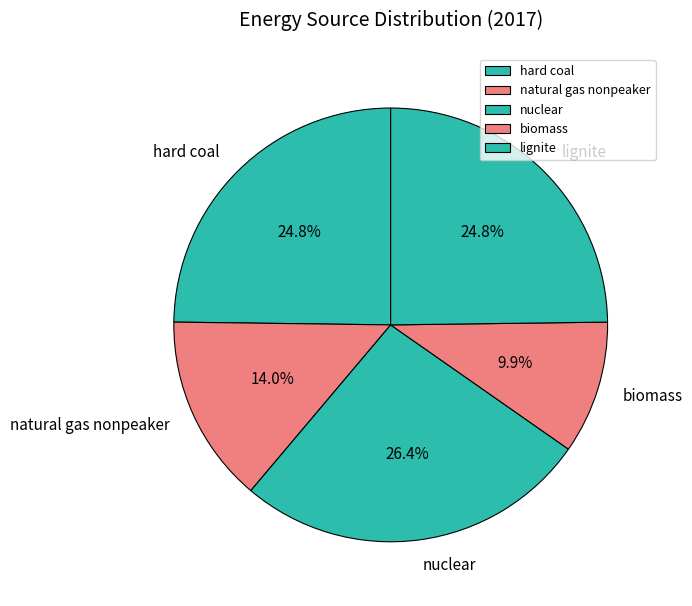

Combined, do hard coal and biomass account for over 50%?

No